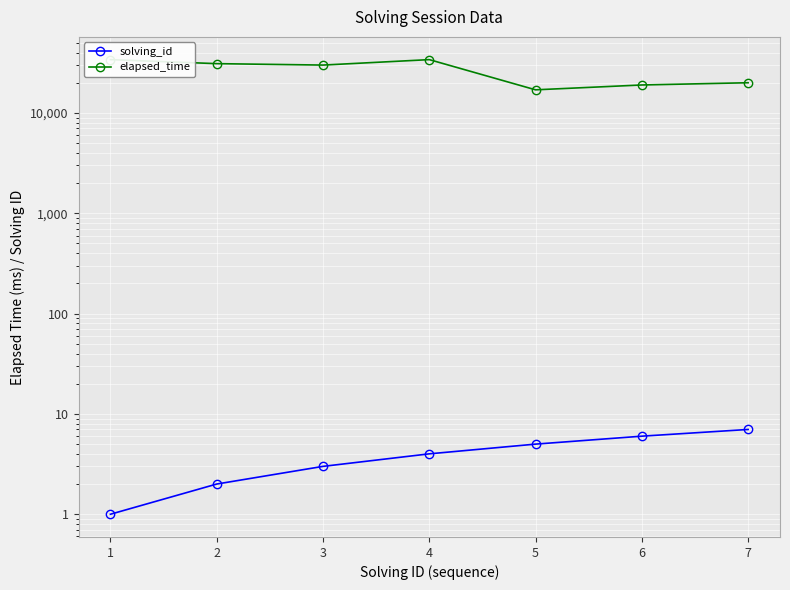

How many values in the elapsed_time series are below 30000?

3